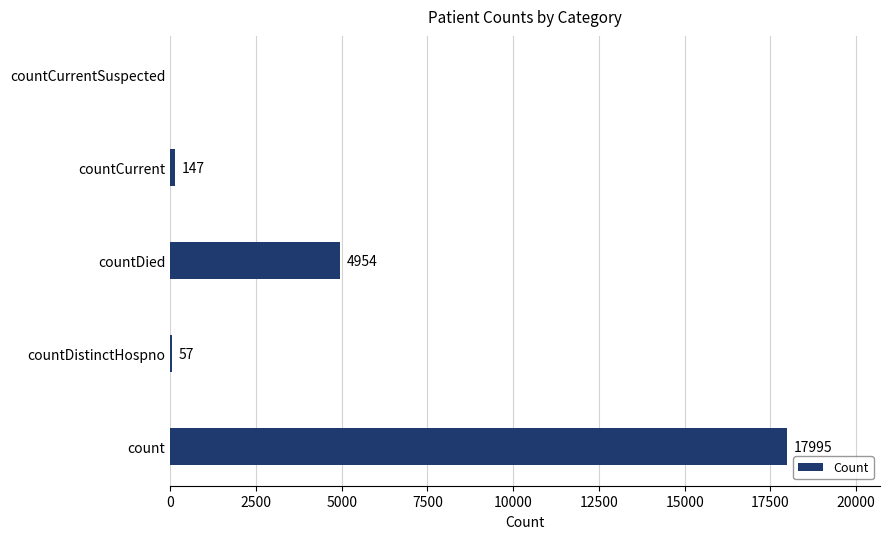

True or false: the data shows 9748 at countCurrentSuspected.

False